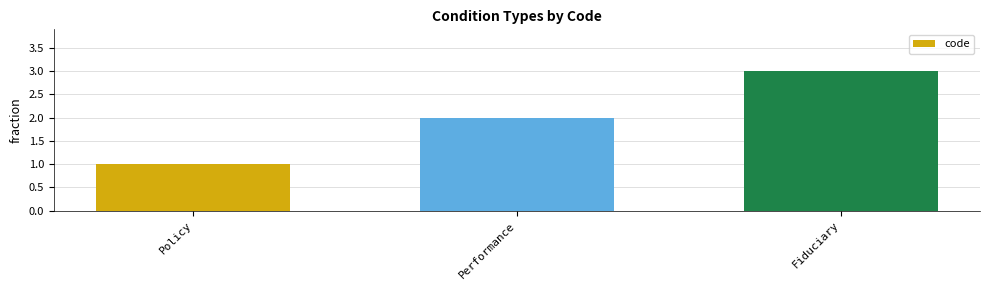

The value at Performance is 1. True or false?

False